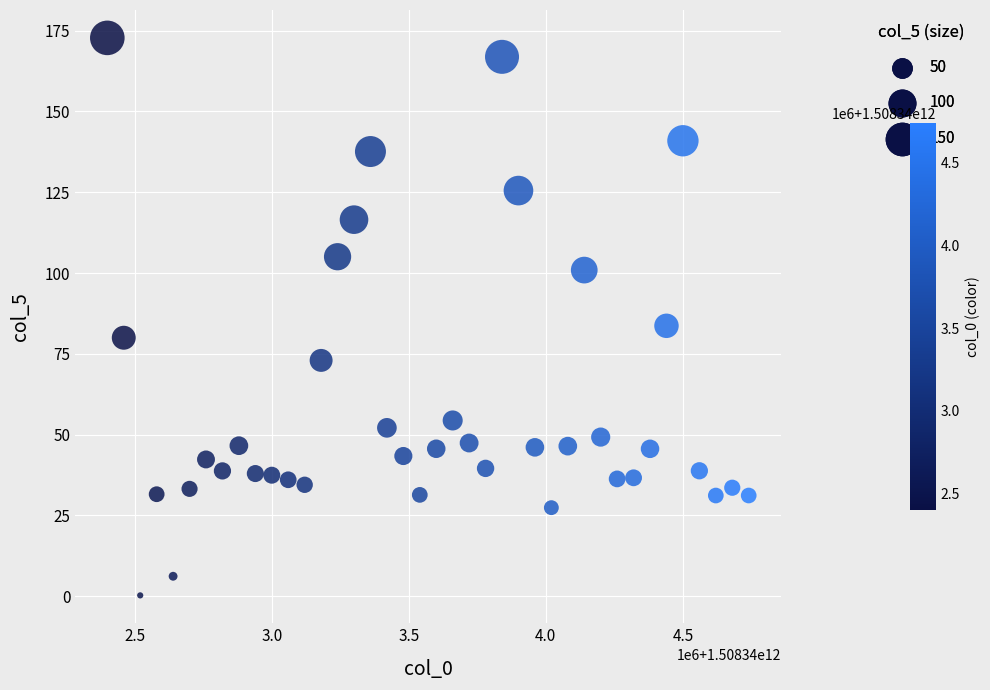

What is the range of Y values (max minus min)?

172.5